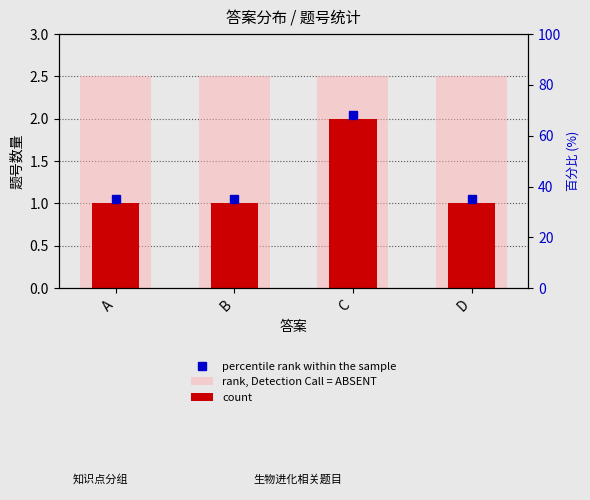

Is it true that rank, Detection Call = ABSENT equals 2.5 at A?

True